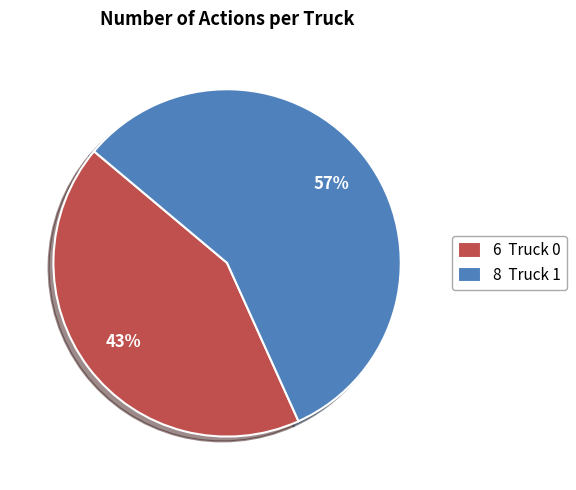

Do 6 Truck 0 and 8 Truck 1 together represent more than half of the pie?

Yes